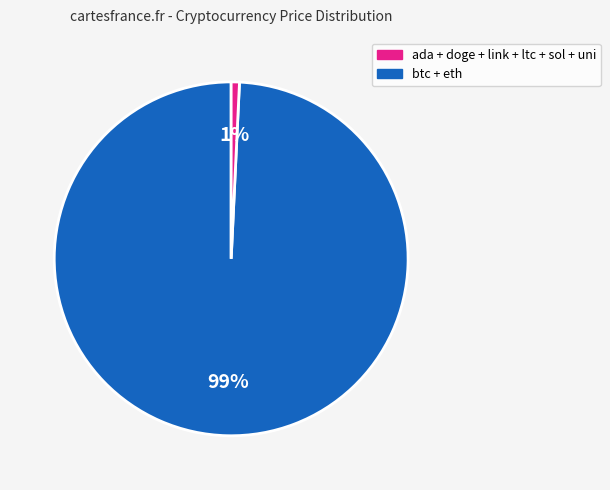

To the nearest percent, what is the average slice percentage?

50%